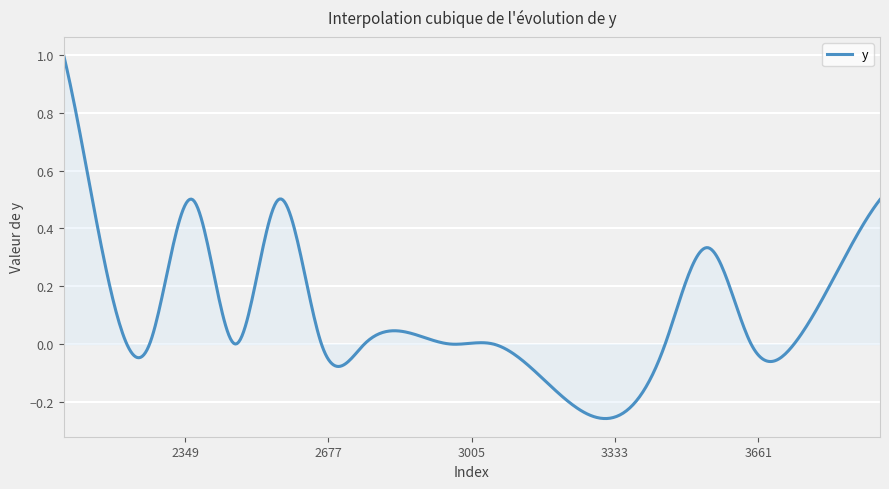

Is this an area chart (filled region under the line)?

Yes